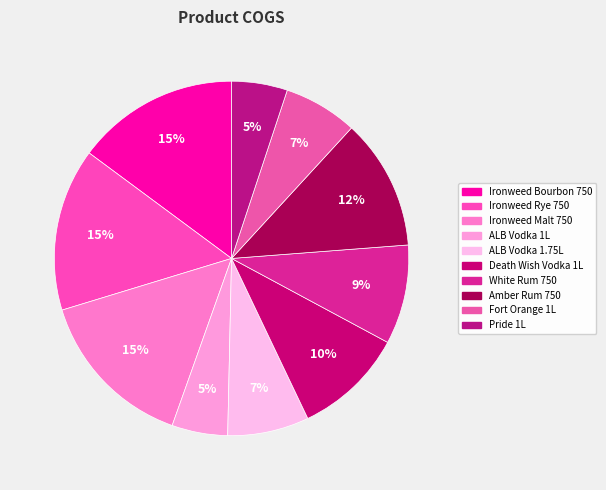

True or false: White Rum 750 accounts for 16% of the total.

False